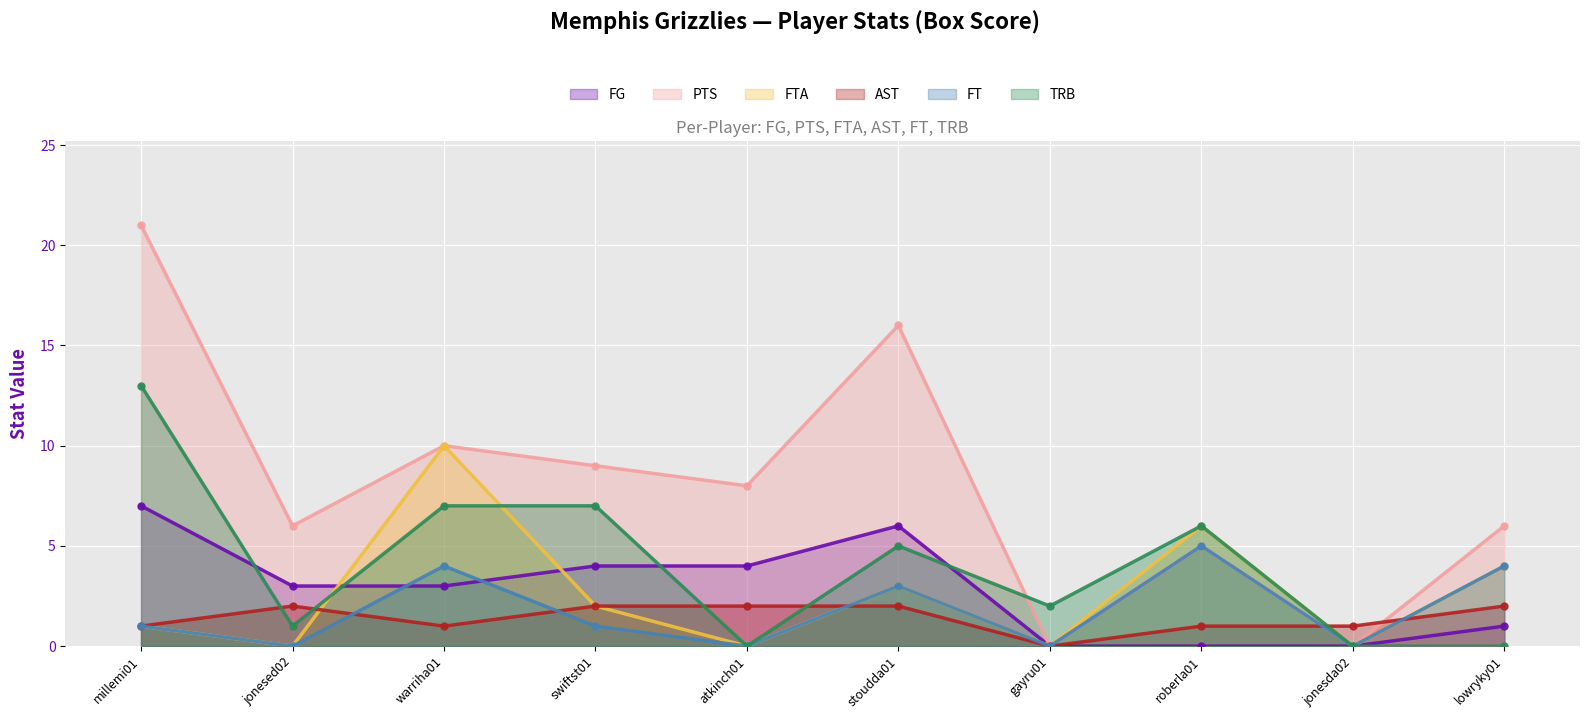

Is the value of FT at atkinch01 greater than the value of FTA at jonesda02?

No